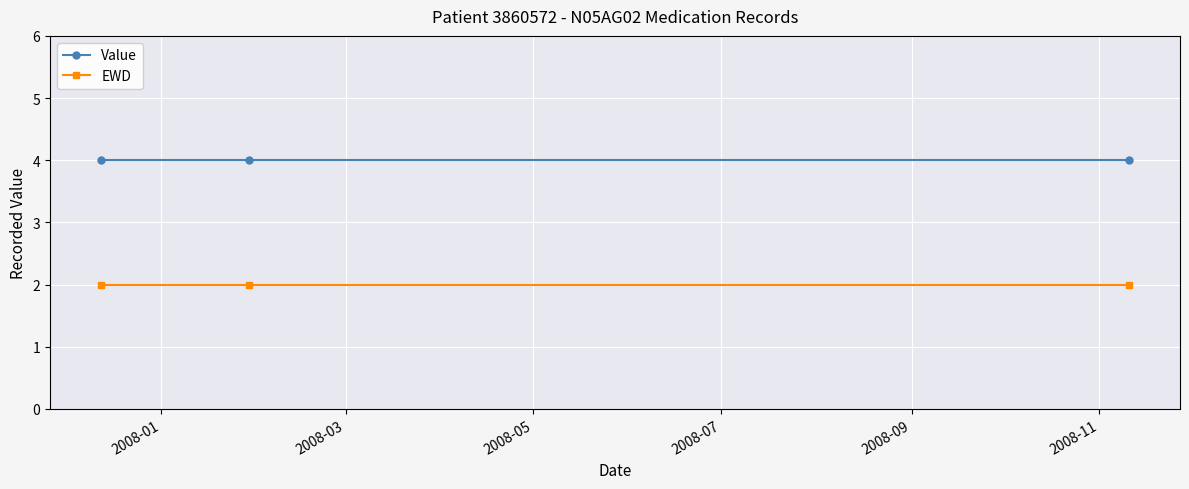

At how many categories does at least one series exceed 3?

3